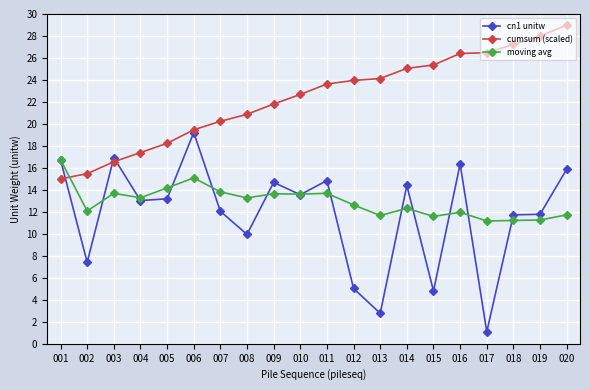

At which category is the sum across all series the highest?

020